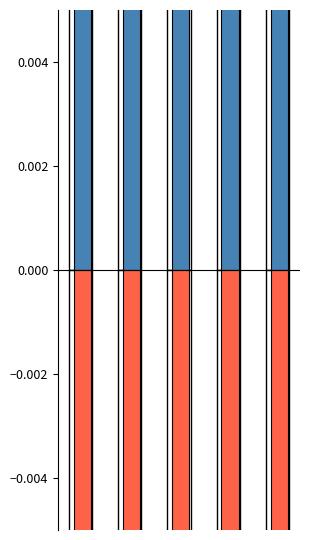

Which series changed the most between 0 and 3?

Cf[H,E]